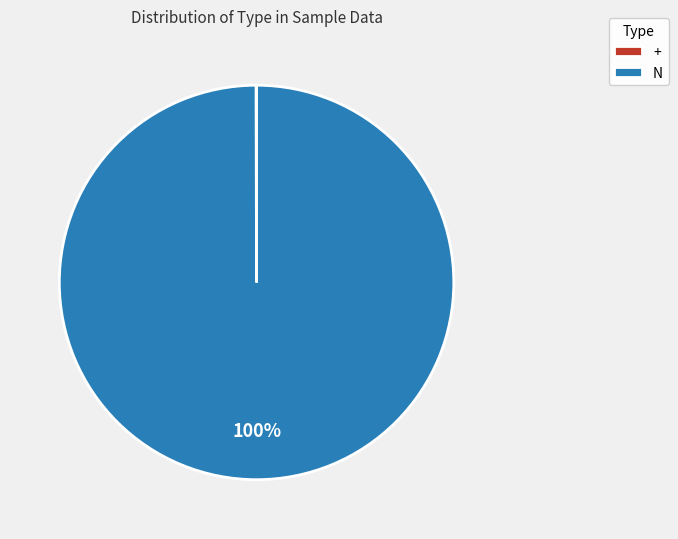

Does N account for over 50% of the chart?

Yes